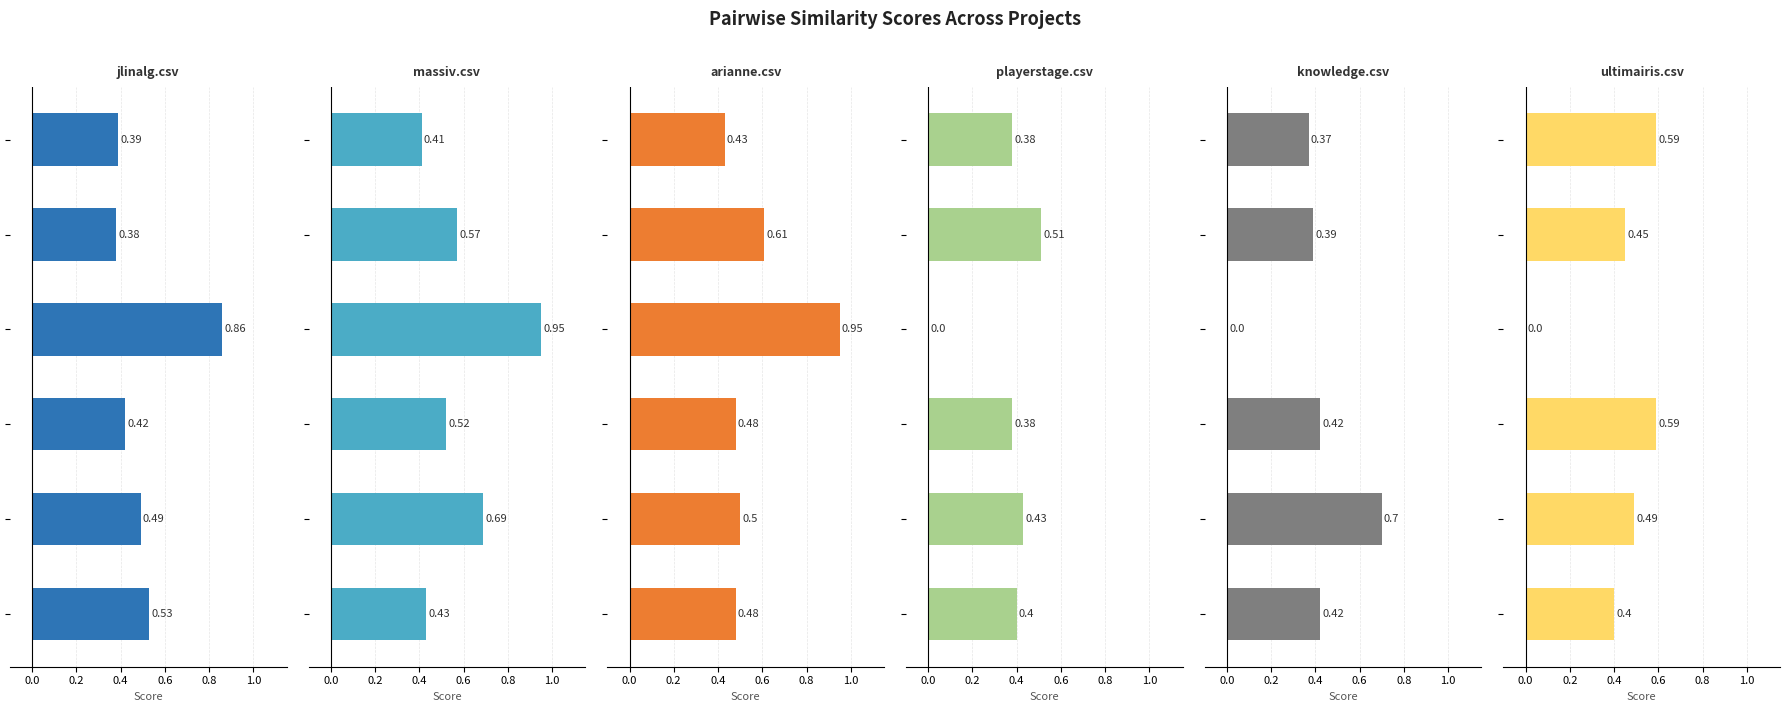

What is the value of the jlinalg.csv bar at the 4th from the left?

0.9